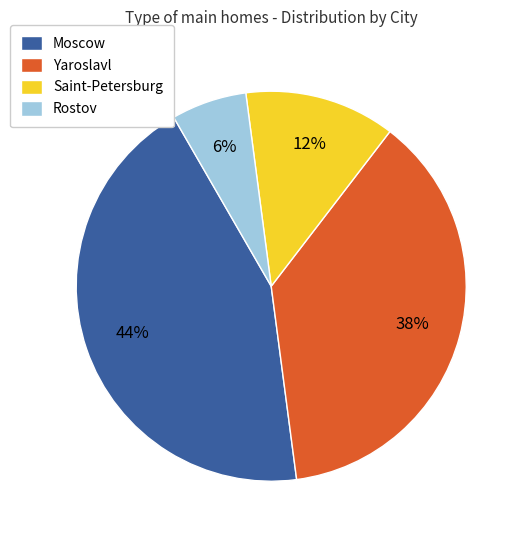

How many segments does this pie chart have?

4